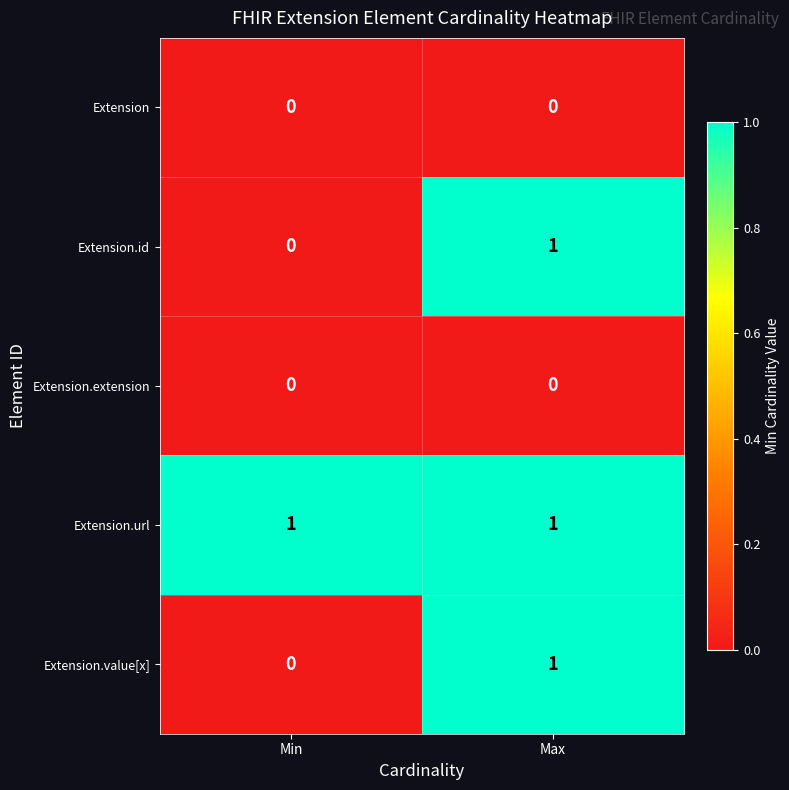

What is the spread (max minus min) of values at Max?

1